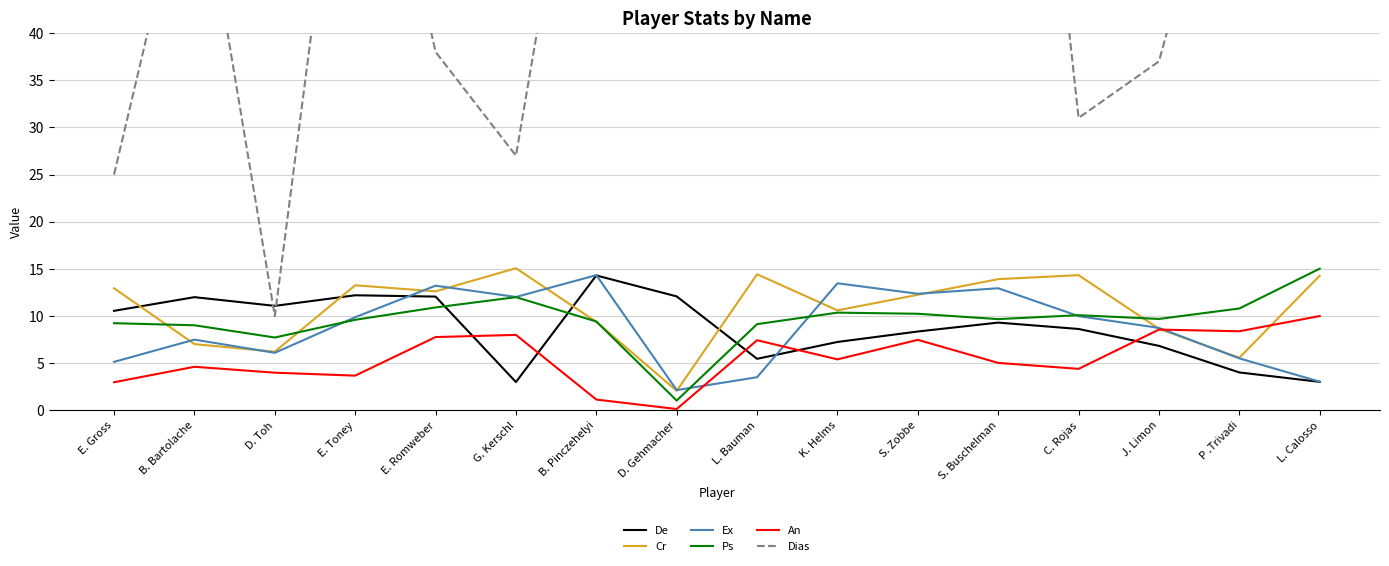

What is the value of the Ex point at the 14th from the left?

8.7